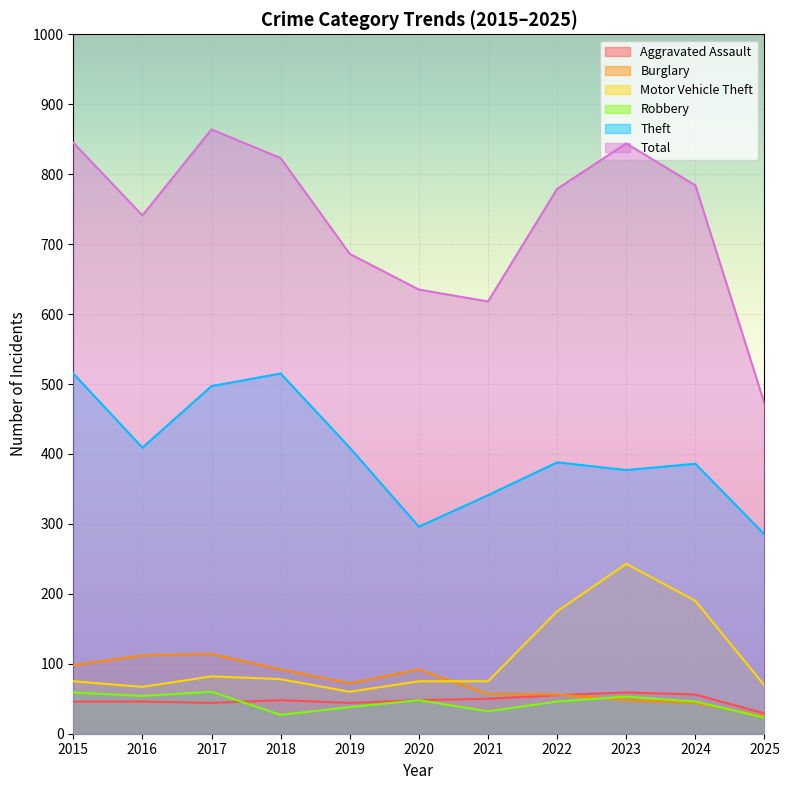

Which series has the largest total across all categories?

Total